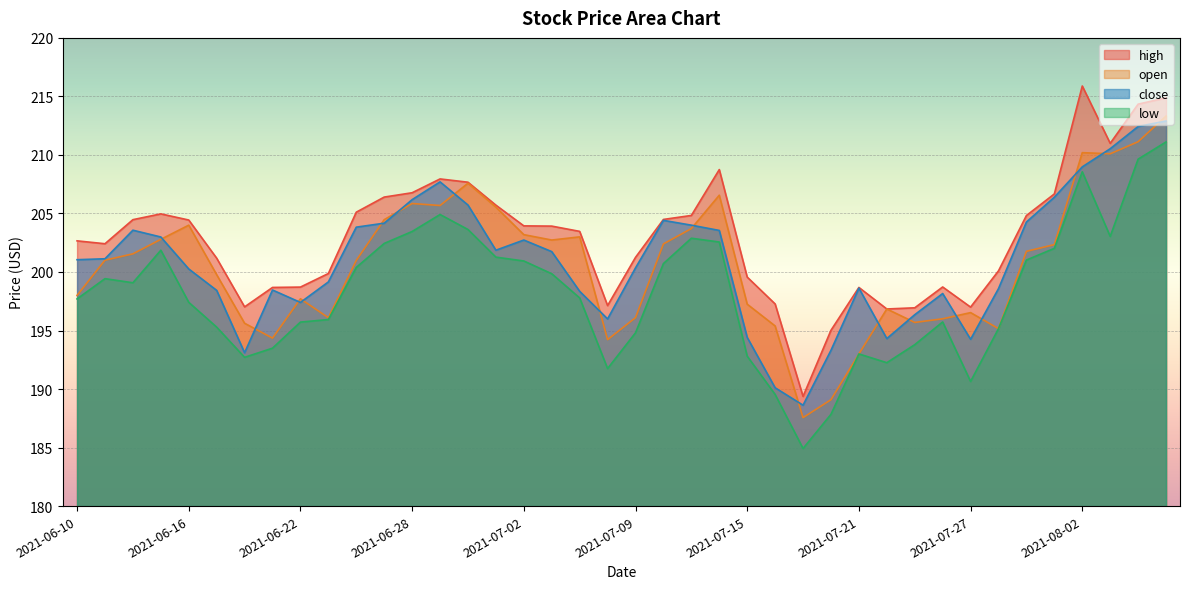

Is it true that high equals 55.6 at 2021-06-28?

False